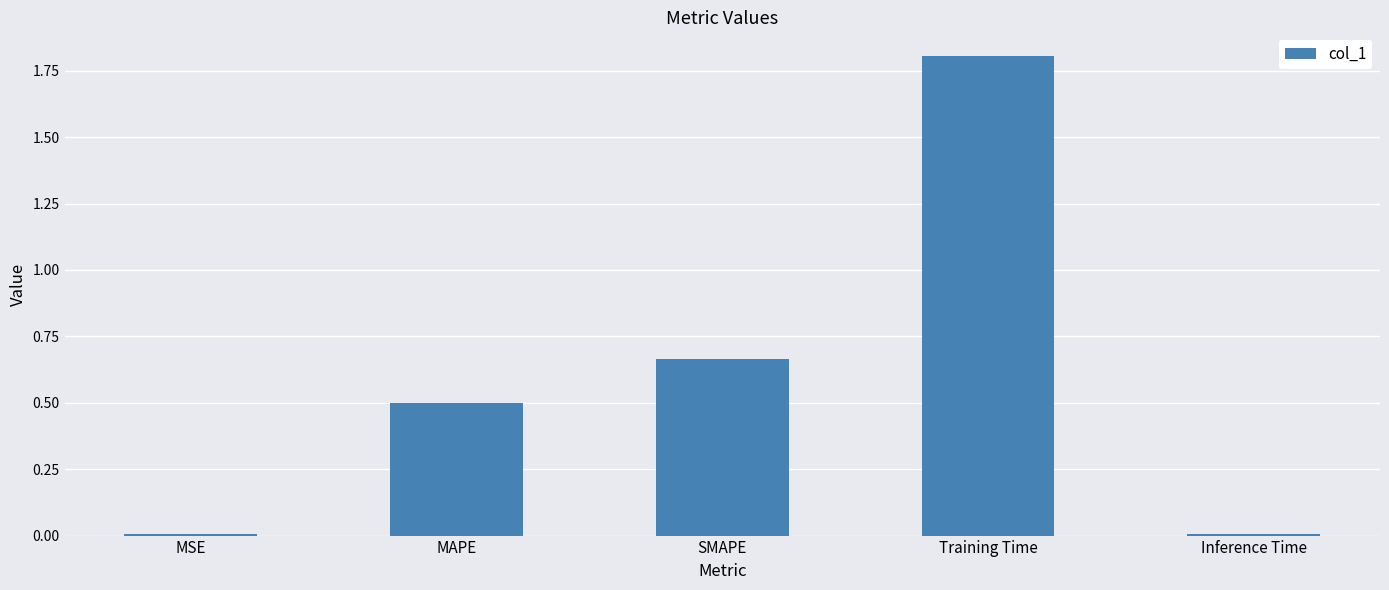

At which category does the chart reach its peak across all series?

Training Time